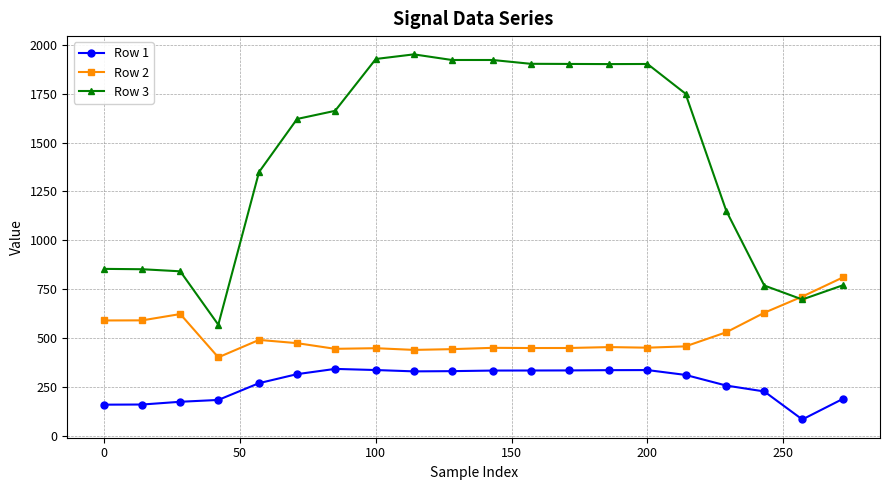

What is the sum of all Row 3 values?

28218.3